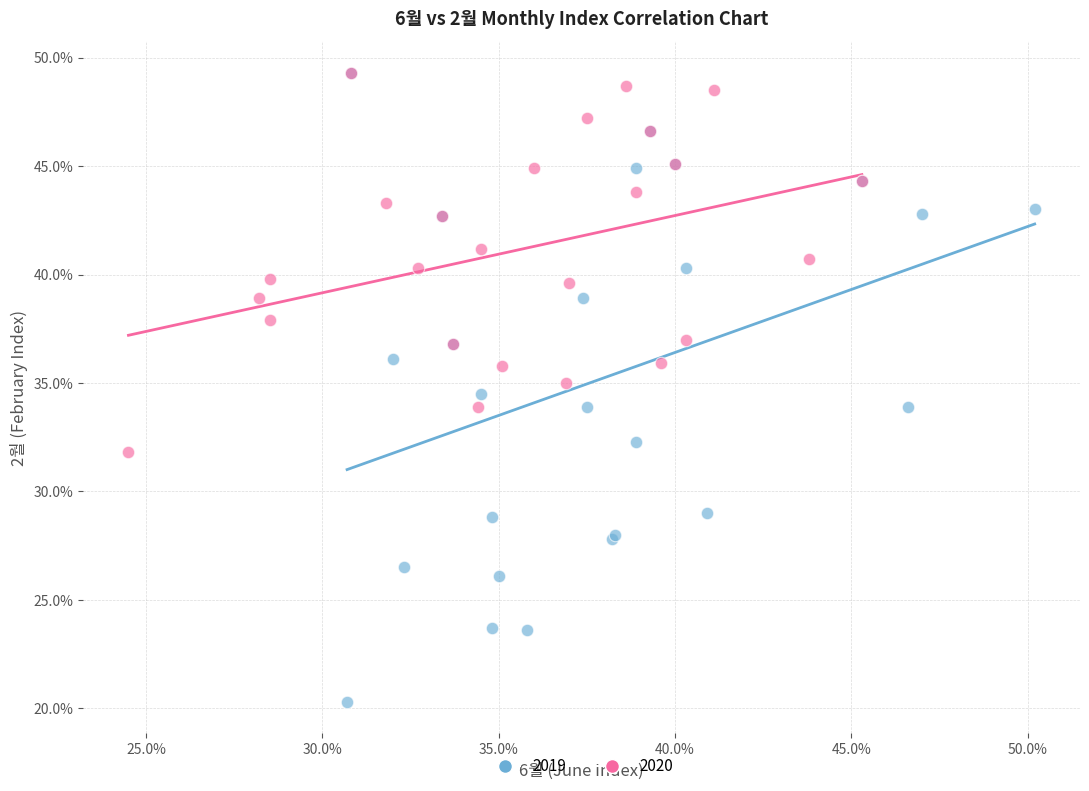

What are all the series names shown in the legend?

2019, 2020